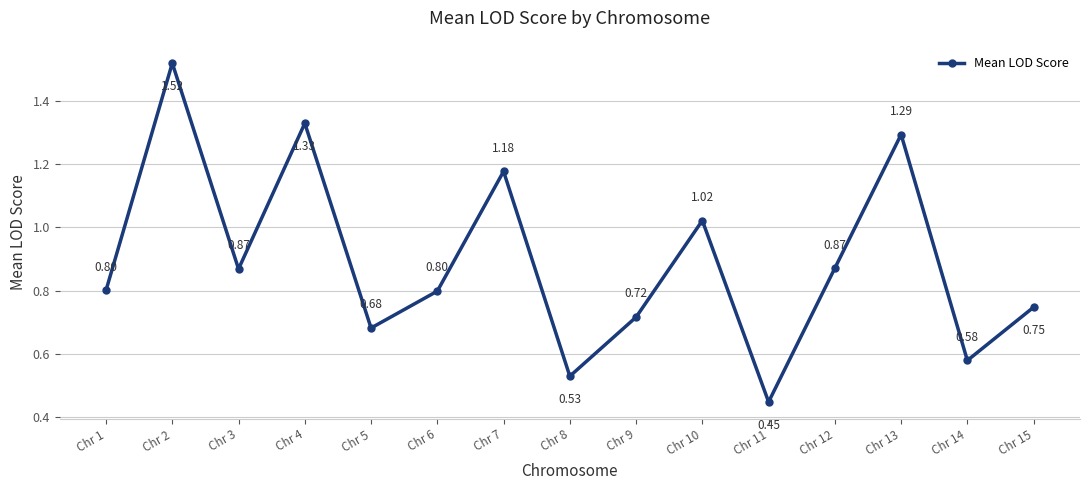

What is the sum of all values?

13.4